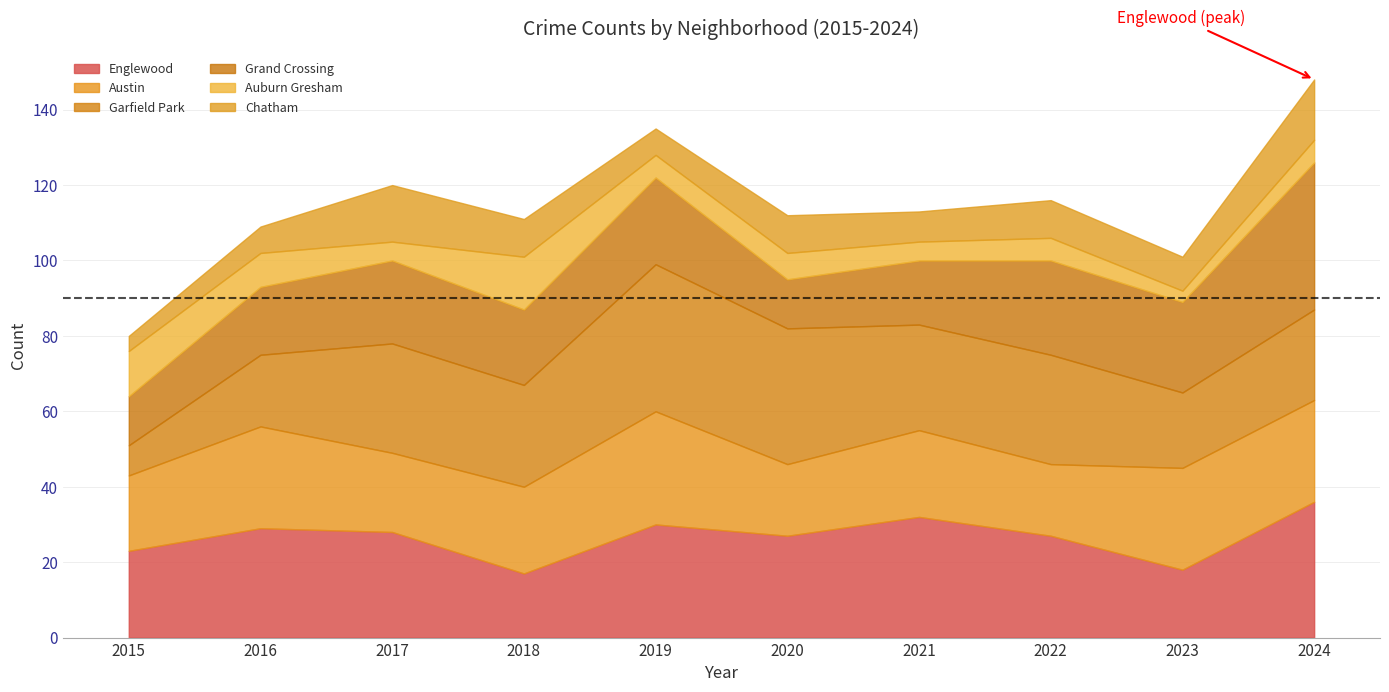

True or false: Garfield Park and Grand Crossing intersect in this chart.

True